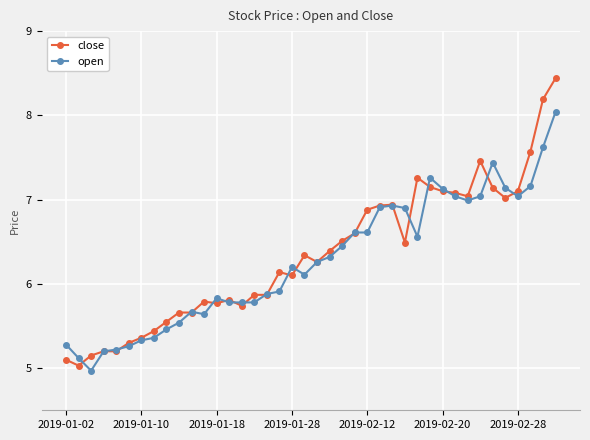

What is the greatest value displayed?

8.4